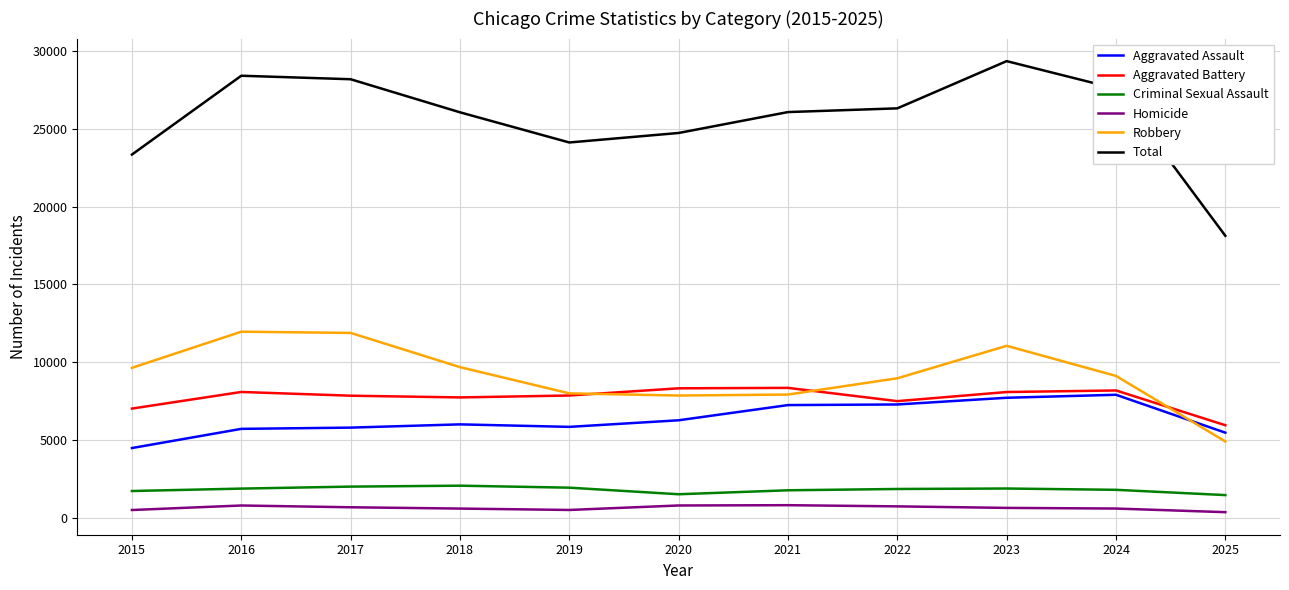

True or false: Aggravated Battery has more than 1 points higher than both neighbors.

True